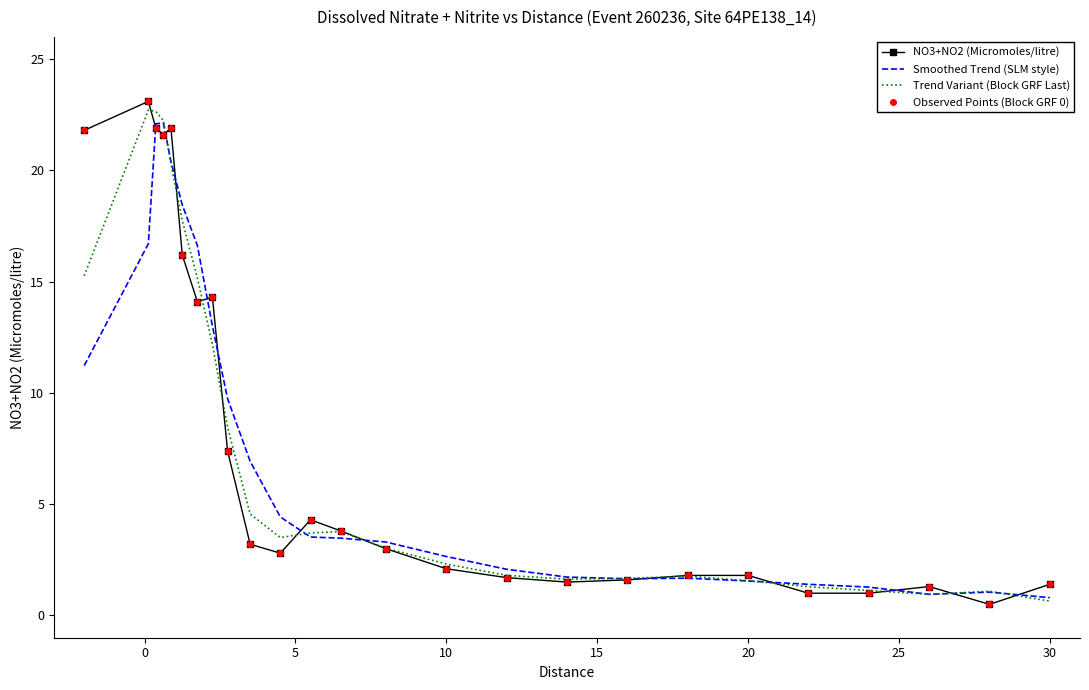

Reading left to right, list all the values displayed in this chart.

NO3+NO2 (Micromoles/litre): 21.8	23.1	21.9	21.6	21.9	16.2	14.1	14.3	7.4	3.2	2.8	4.3	3.8	3.0	2.1	1.7	1.5	1.6	1.8	1.8	1.0	1.0	1.3	0.5	1.4
Smoothed Trend (SLM style): 11.2	16.7	22.1	22.1	20.4	18.4	16.6	13.0	9.8	6.9	4.4	3.5	3.5	3.3	2.6	2.1	1.7	1.7	1.7	1.6	1.4	1.3	0.9	1.0	0.8
Trend Variant (Block GRF Last): 15.3	22.7	22.6	22.2	20.3	17.7	15.2	12.2	8.5	4.6	3.5	3.7	3.8	3.0	2.3	1.8	1.6	1.7	1.8	1.6	1.3	1.1	1.0	1.1	0.6
Observed Points (Block GRF 0): 21.8	23.1	21.9	21.6	21.9	16.2	14.1	14.3	7.4	3.2	2.8	4.3	3.8	3.0	2.1	1.7	1.5	1.6	1.8	1.8	1.0	1.0	1.3	0.5	1.4